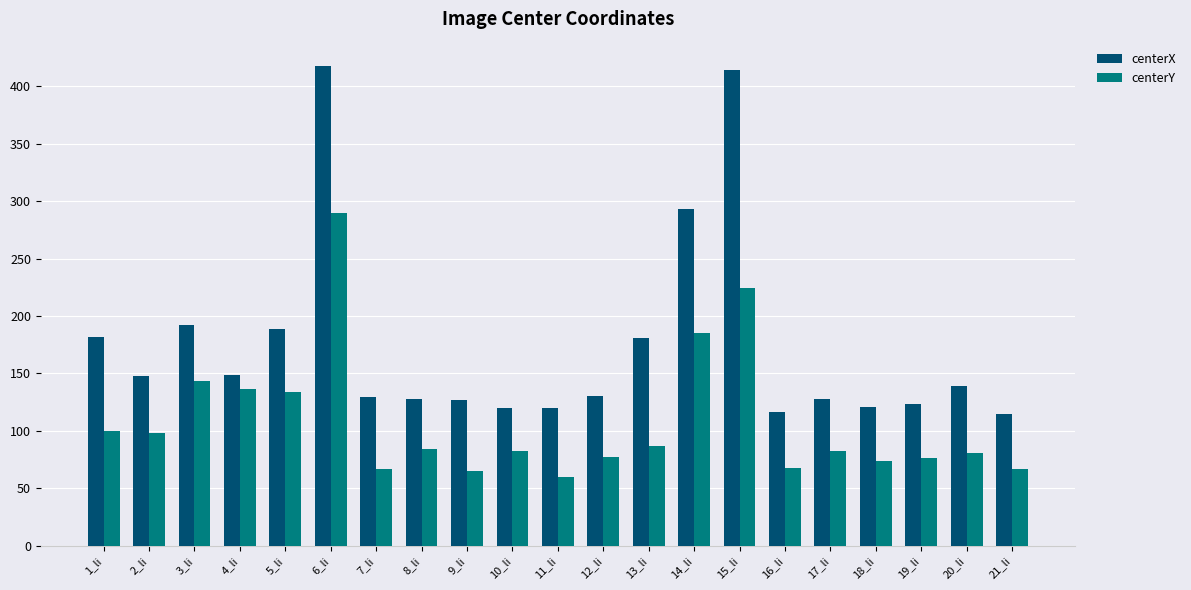

What is the spread (max minus min) of values at 18_li?

47